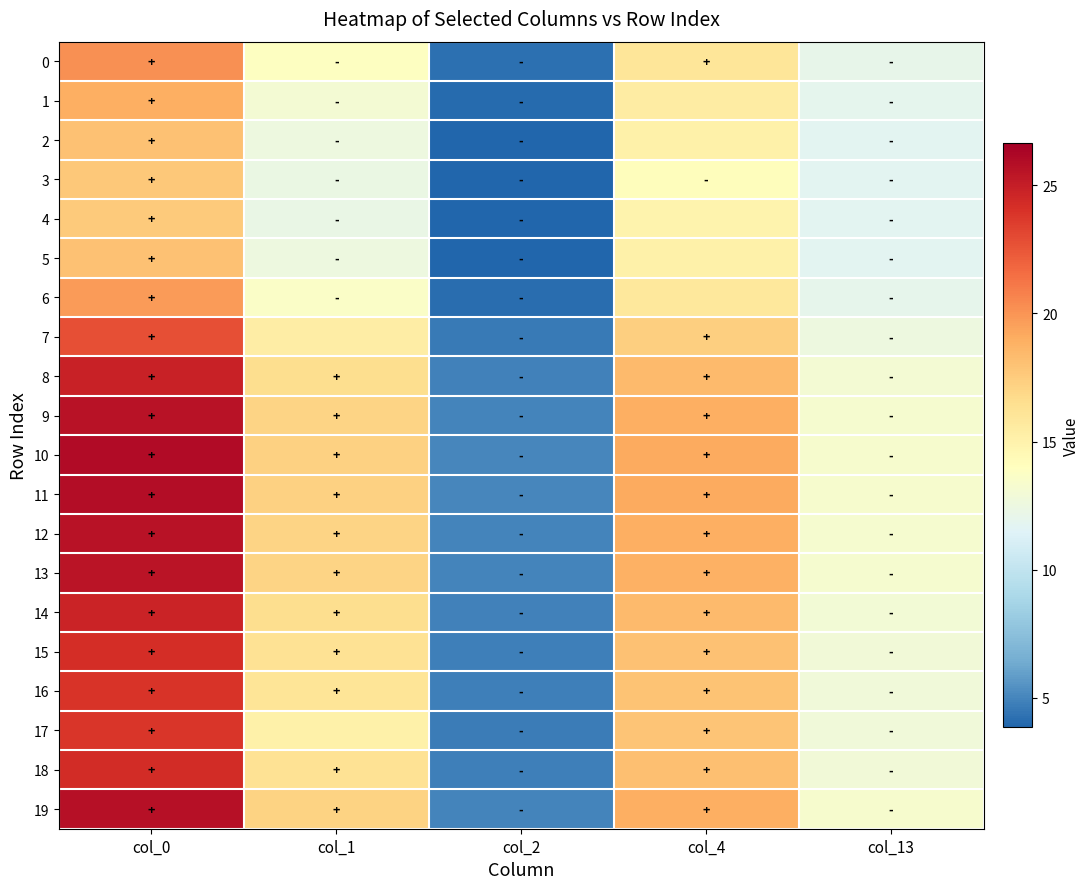

Reading left to right, transcribe all the data shown in this chart.

0: col_0=20.2	col_1=13.8	col_2=4.2	col_4=16.0	col_13=12.1
1: col_0=18.9	col_1=13.0	col_2=4.0	col_4=15.5	col_13=11.9
2: col_0=18.1	col_1=12.5	col_2=3.9	col_4=15.1	col_13=11.8
3: col_0=17.7	col_1=12.3	col_2=3.9	col_4=14.1	col_13=11.7
4: col_0=17.6	col_1=12.3	col_2=3.9	col_4=15.0	col_13=11.7
5: col_0=18.1	col_1=12.5	col_2=3.9	col_4=15.1	col_13=11.8
6: col_0=19.8	col_1=13.6	col_2=4.2	col_4=15.8	col_13=12.0
7: col_0=22.8	col_1=15.4	col_2=4.6	col_4=17.3	col_13=12.6
8: col_0=24.8	col_1=16.6	col_2=4.9	col_4=18.4	col_13=13.0
9: col_0=25.6	col_1=17.1	col_2=5.0	col_4=18.9	col_13=13.3
10: col_0=25.9	col_1=17.3	col_2=5.0	col_4=19.1	col_13=13.4
11: col_0=25.9	col_1=17.2	col_2=5.0	col_4=19.1	col_13=13.3
12: col_0=25.7	col_1=17.1	col_2=5.0	col_4=18.9	col_13=13.3
13: col_0=25.5	col_1=17.0	col_2=5.0	col_4=18.9	col_13=13.2
14: col_0=24.7	col_1=16.5	col_2=4.9	col_4=18.4	col_13=13.0
15: col_0=24.2	col_1=16.2	col_2=4.8	col_4=18.1	col_13=12.9
16: col_0=23.9	col_1=16.1	col_2=4.8	col_4=17.9	col_13=12.8
17: col_0=23.8	col_1=15.1	col_2=4.7	col_4=17.9	col_13=12.8
18: col_0=24.3	col_1=16.3	col_2=4.8	col_4=18.1	col_13=12.9
19: col_0=25.7	col_1=17.1	col_2=5.0	col_4=19.0	col_13=13.3